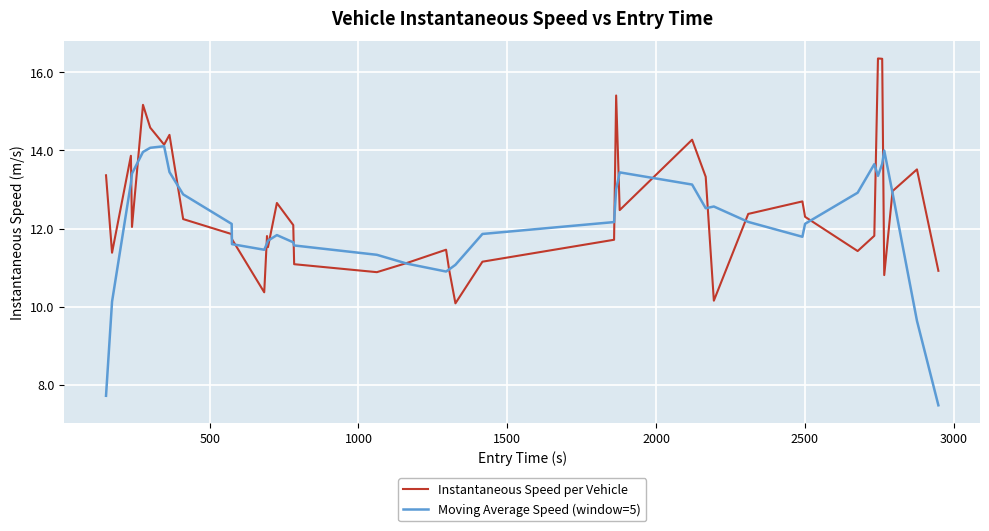

What is the greatest value displayed?

16.4